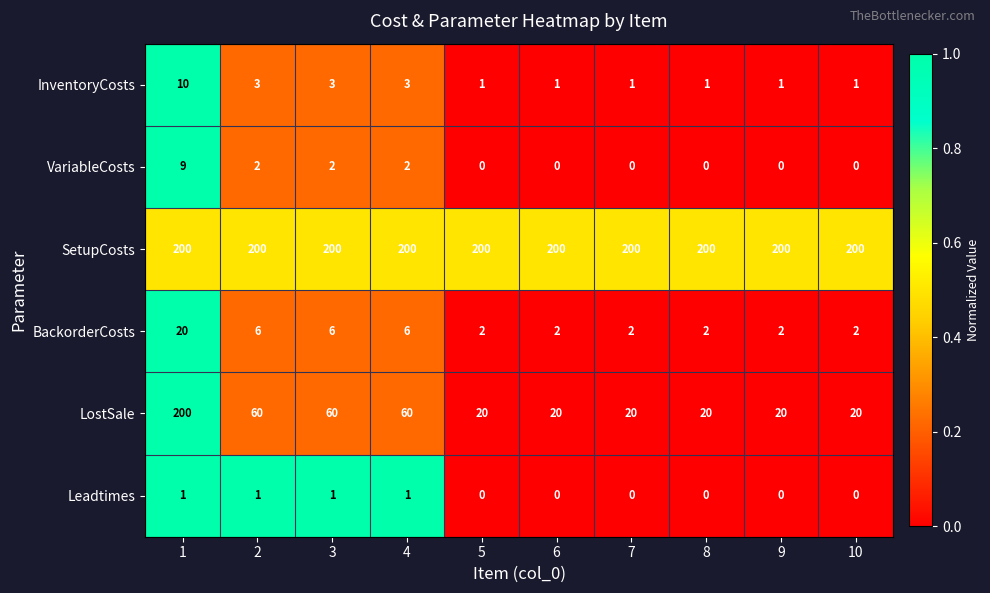

Which series has the largest range (max minus min)?

LostSale